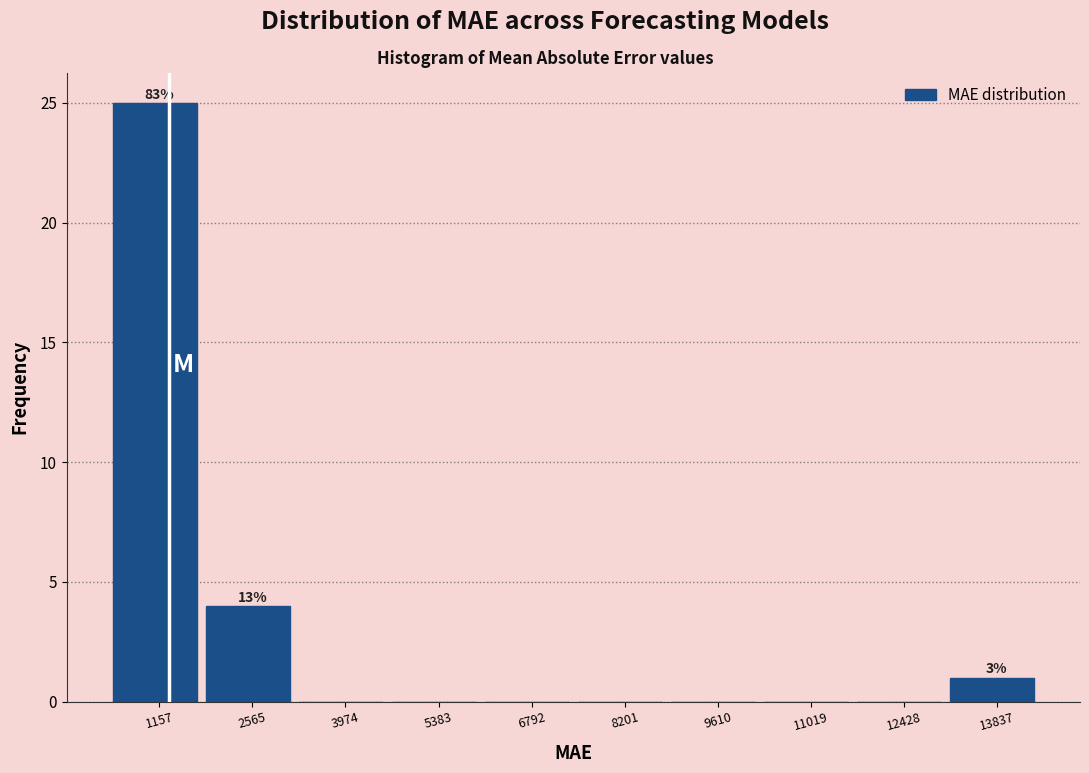

Reading left to right, extract all data points from this chart.

1157=25	2565=4	3974=0	5383=0	6792=0	8201=0	9610=0	11019=0	12428=0	13837=1